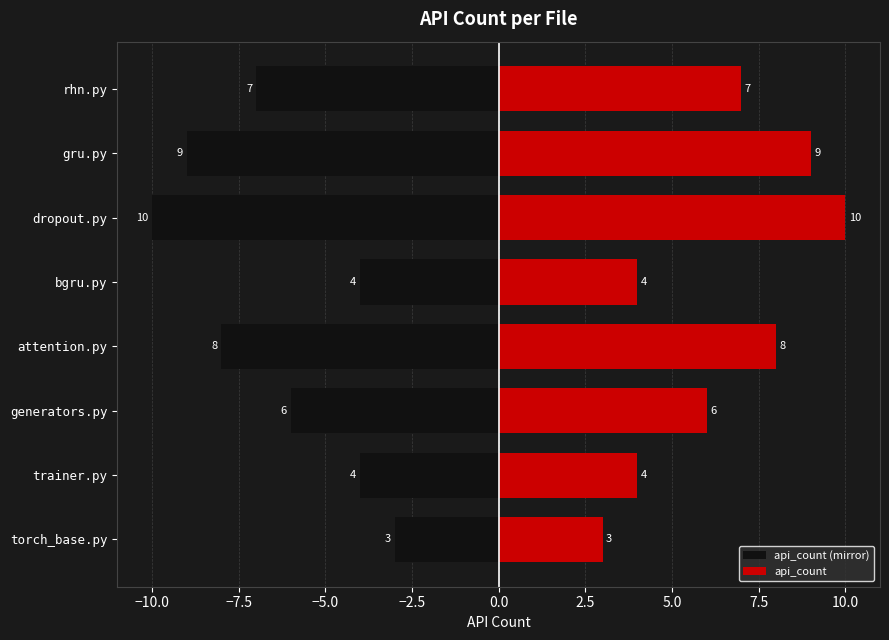

What is the difference between the second highest and minimum values in the api_count (mirror) series?

6